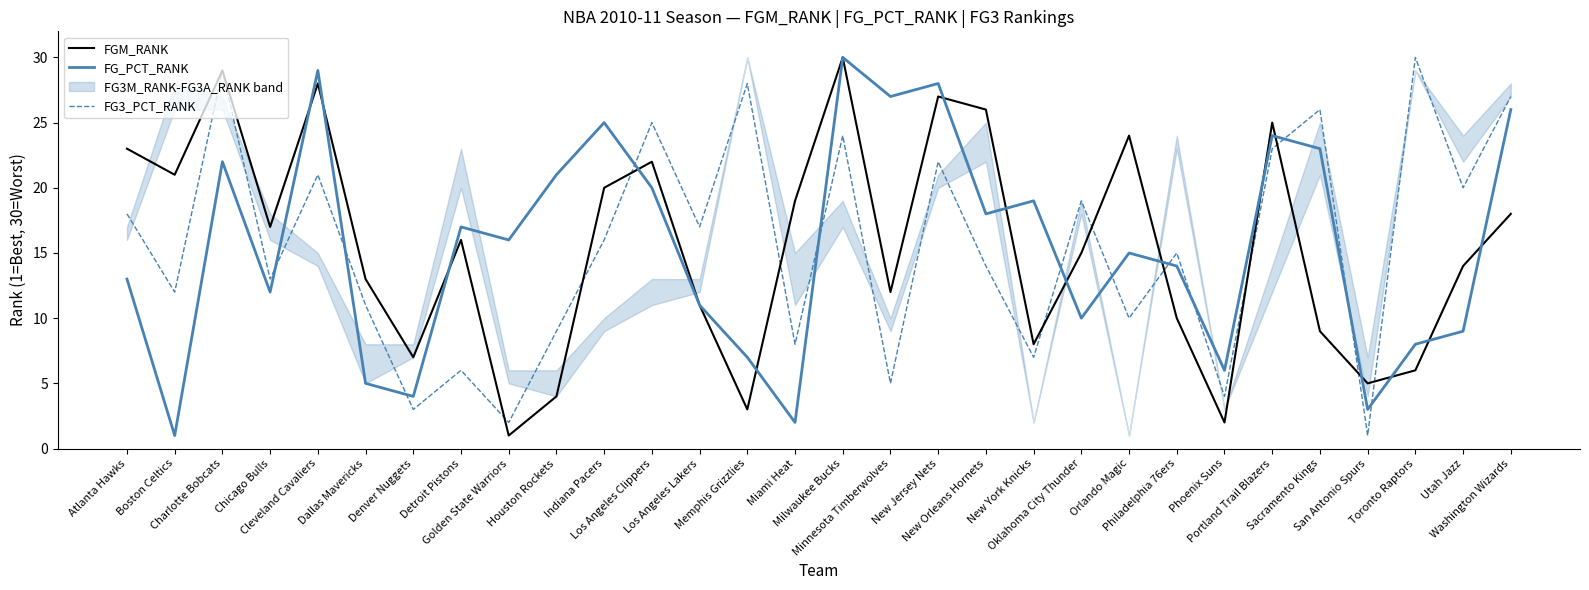

Which series has the largest total across all categories?

FGM_RANK